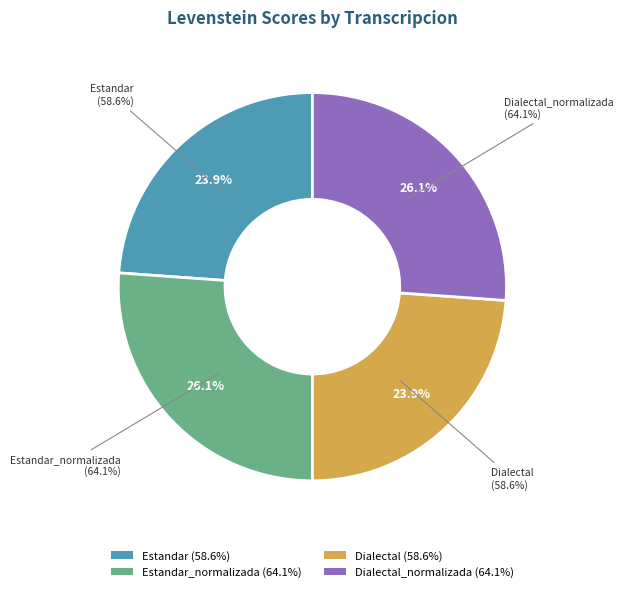

What is the ratio of the value at Estandar_normalizada to the value at Dialectal_normalizada?

1.0